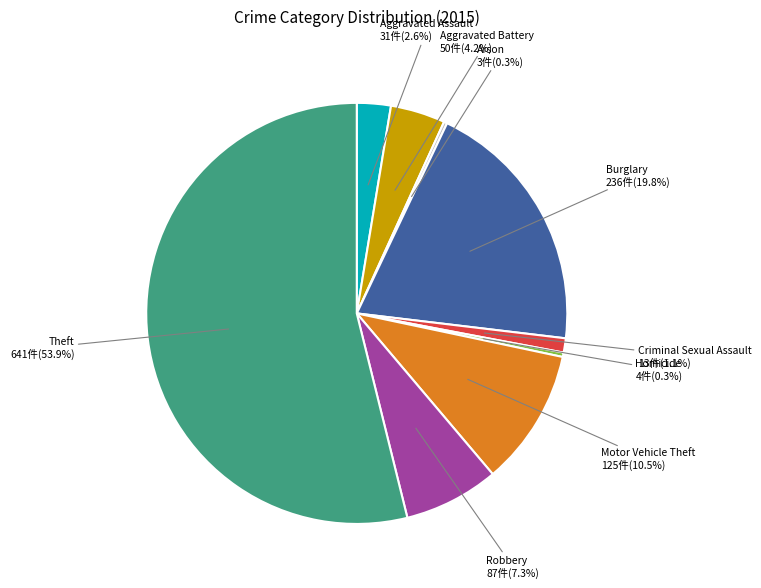

Is there a majority slice in this chart?

Yes